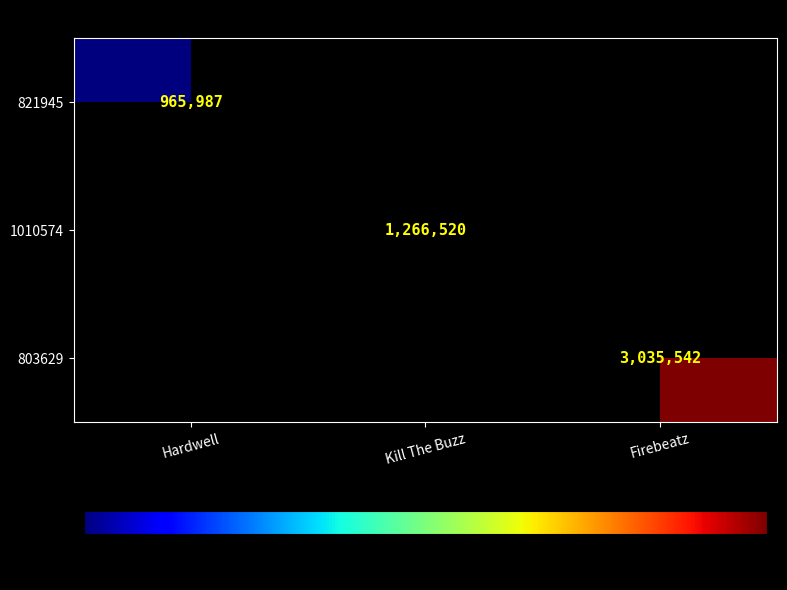

The value of 1010574 at Kill The Buzz is 1889337. True or false?

False